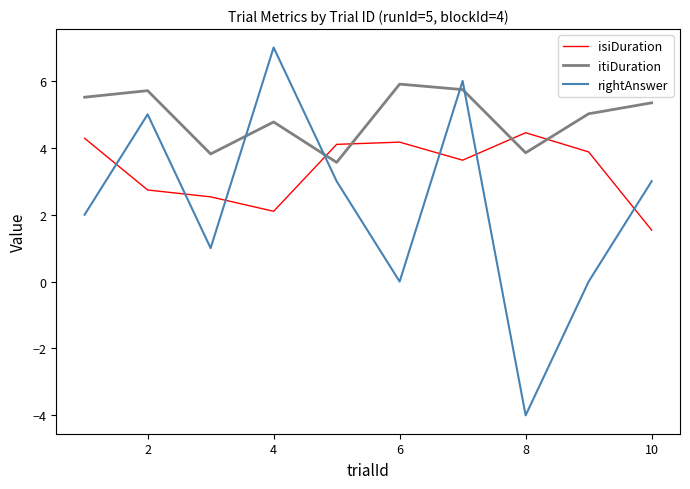

What is the smallest value displayed?

-4.0